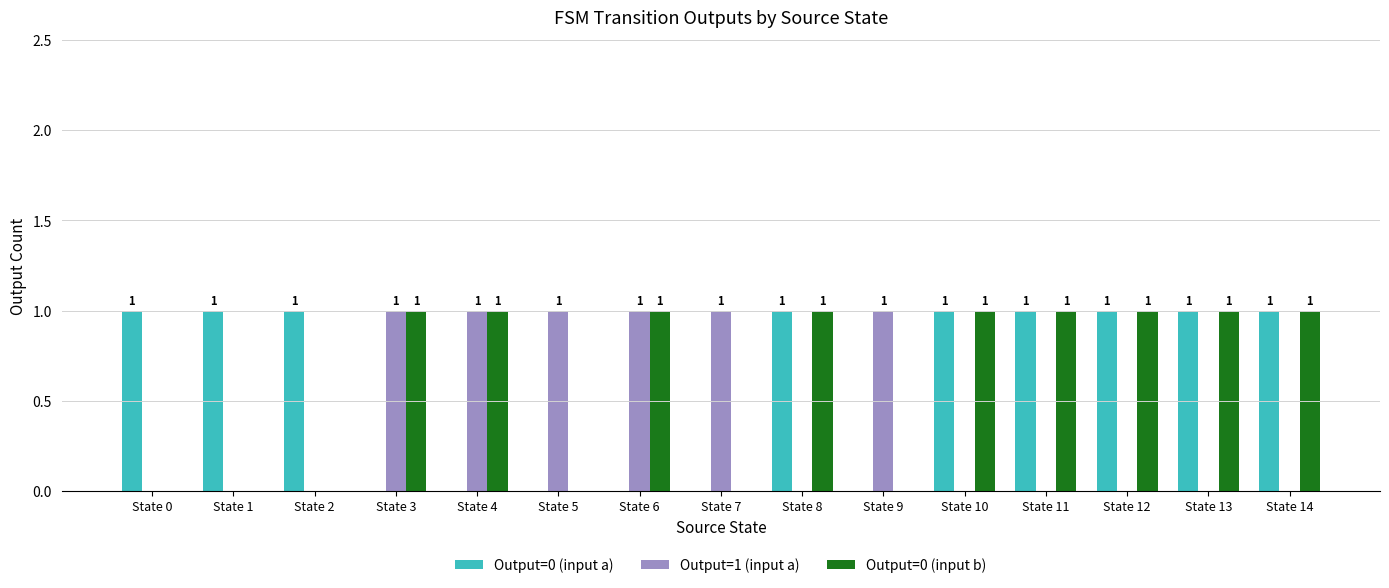

Count the Output=0 (input a) values in the range 0 to 1.

15